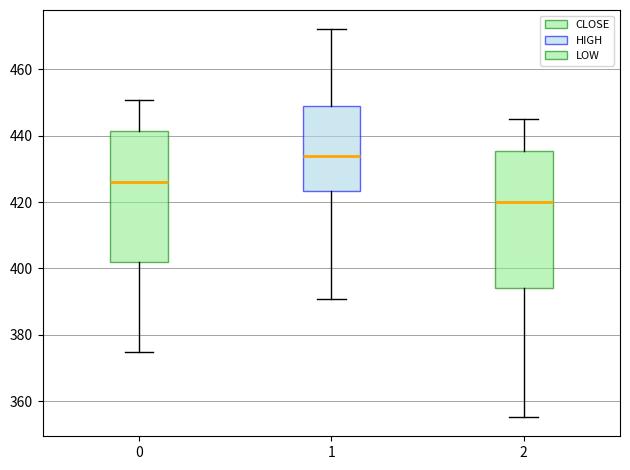

Which box has the highest median line?

1